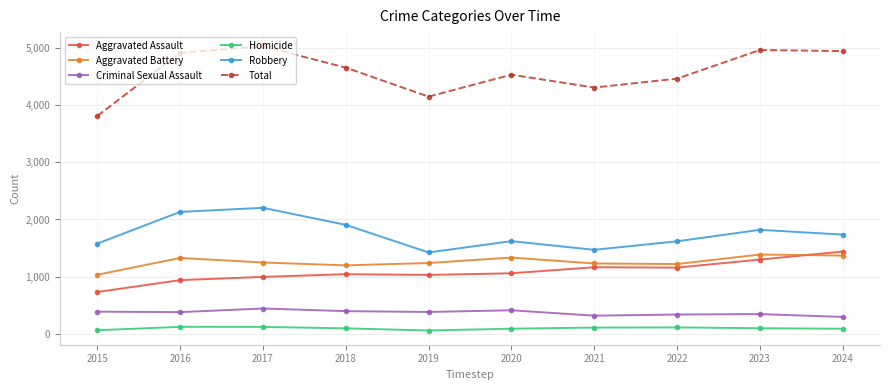

Which series has the largest total across all categories?

Total